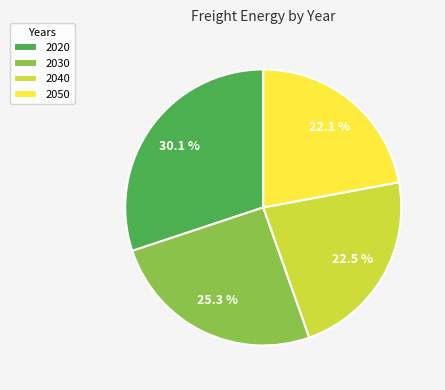

How many segments does this pie chart have?

4